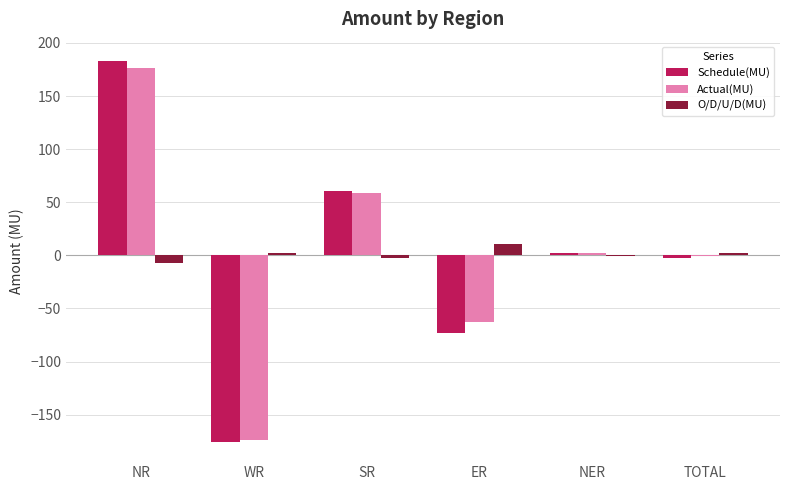

What is the highest value of the O/D/U/D(MU) series?

10.5